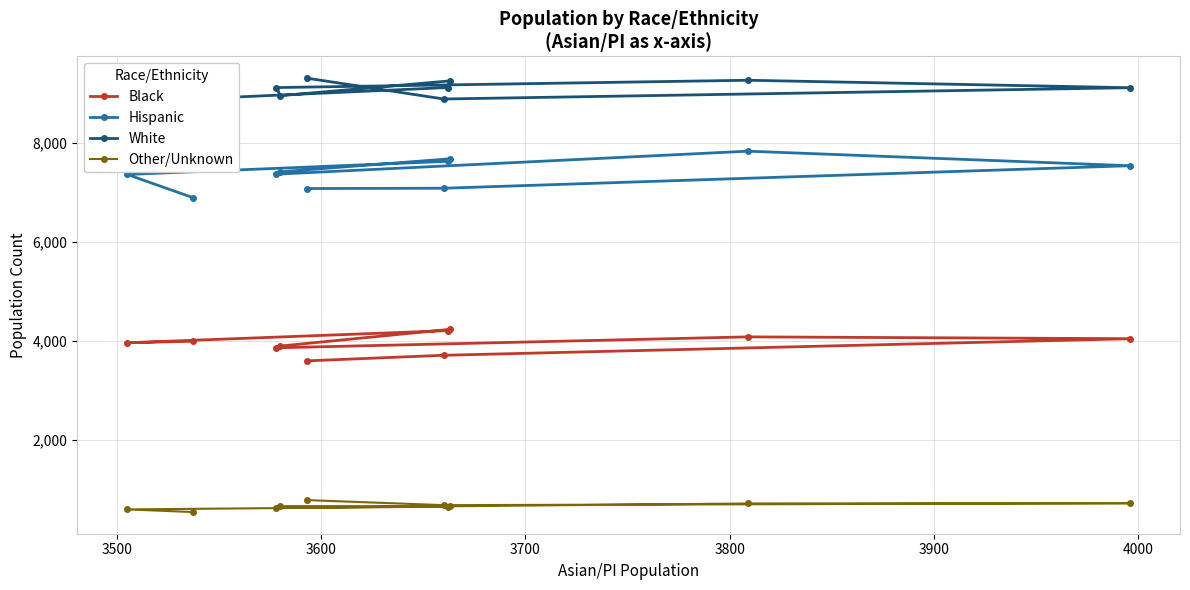

How many series are shown in this chart?

4